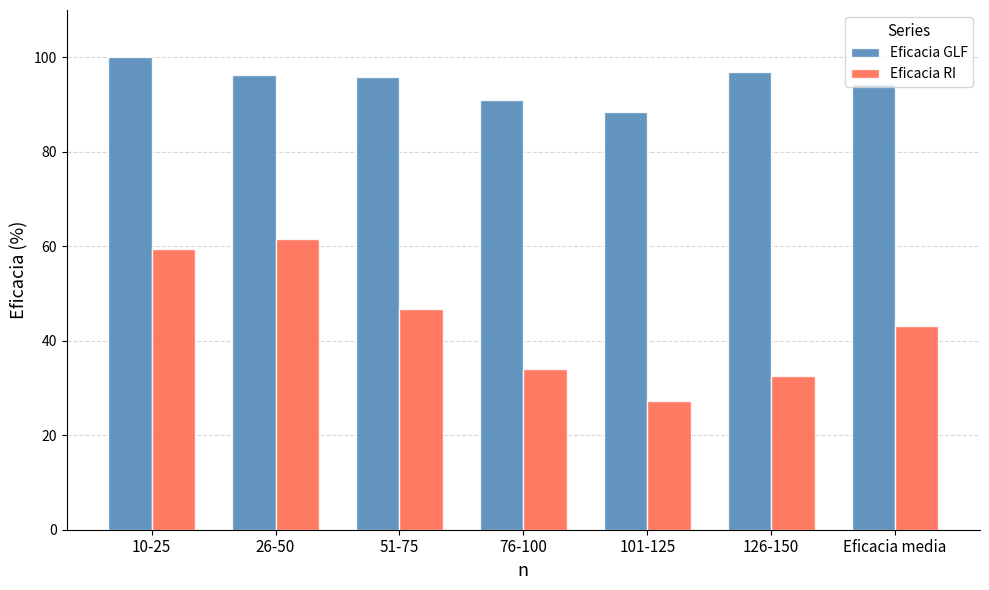

What position from the left is 10-25?

1